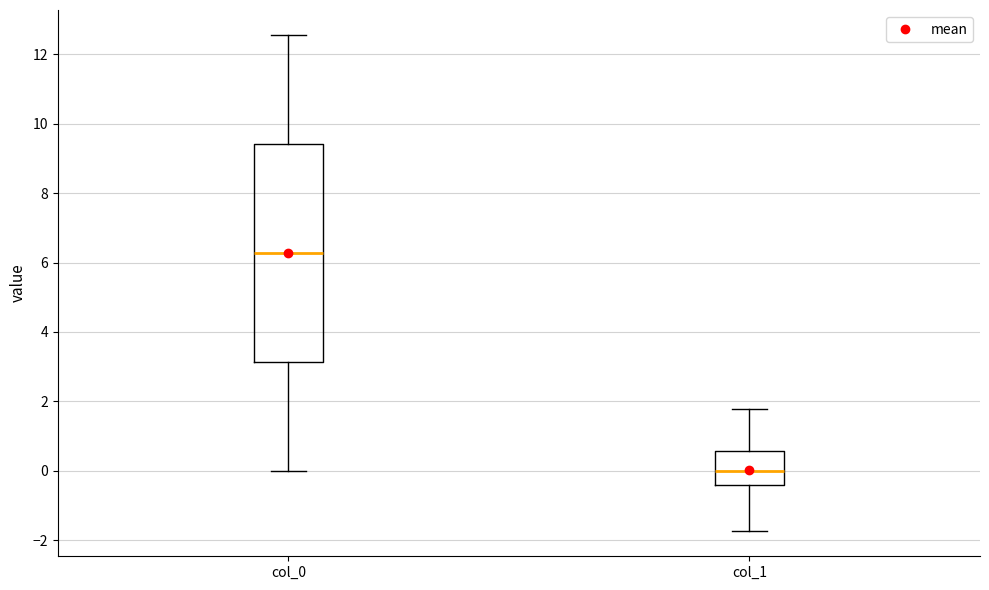

Reading left to right, transcribe this box plot: for each box, give where its median line is, the range the box spans, and where its two whiskers end, as read against the y-axis. The values are not printed on the chart, so give them approximately, as read against the axis.

col_0: median 6.2, box 3.2 to 9.4, whiskers 0.0 to 12.6
col_1: median 0.0, box -0.4 to 0.6, whiskers -1.8 to 1.8